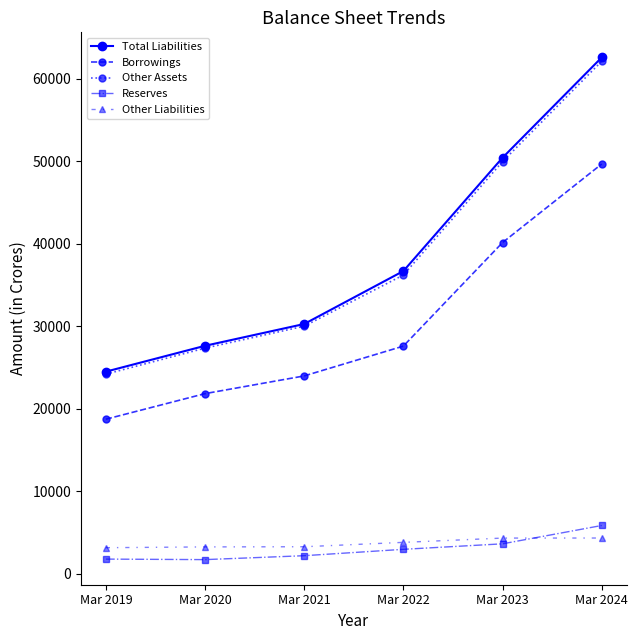

How many times do Other Liabilities and Reserves cross each other?

1